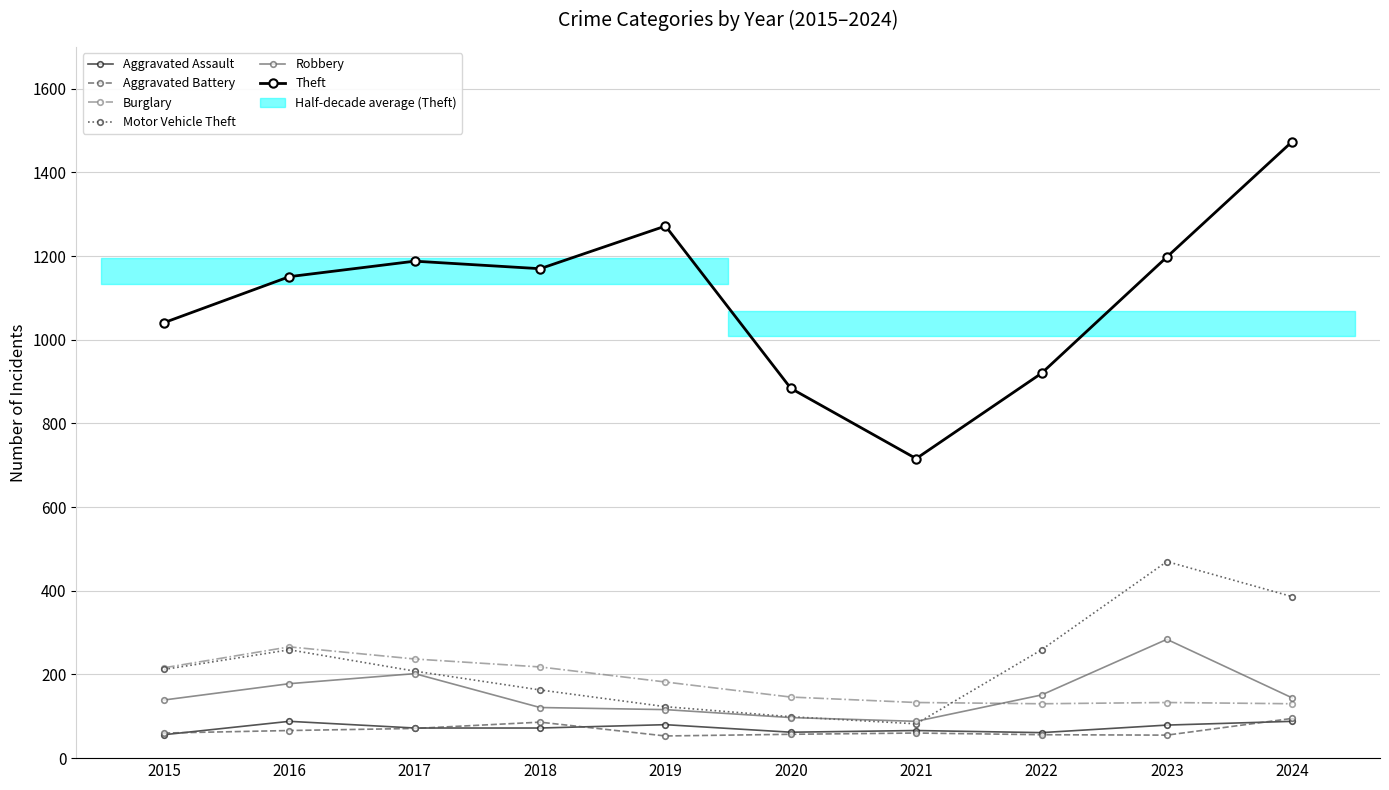

What is the total value across all series at 2024?

2317